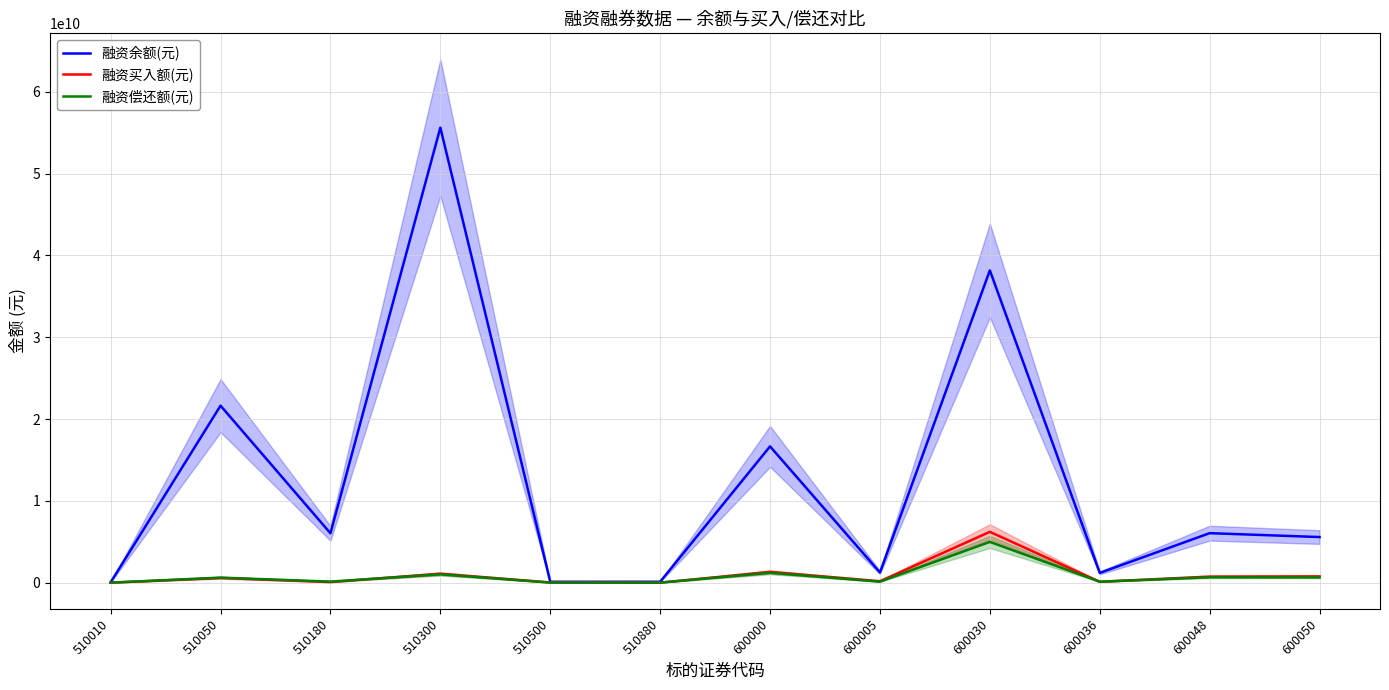

True or false: 融资偿还额(元) has a value of 216791387 at 510180.

False